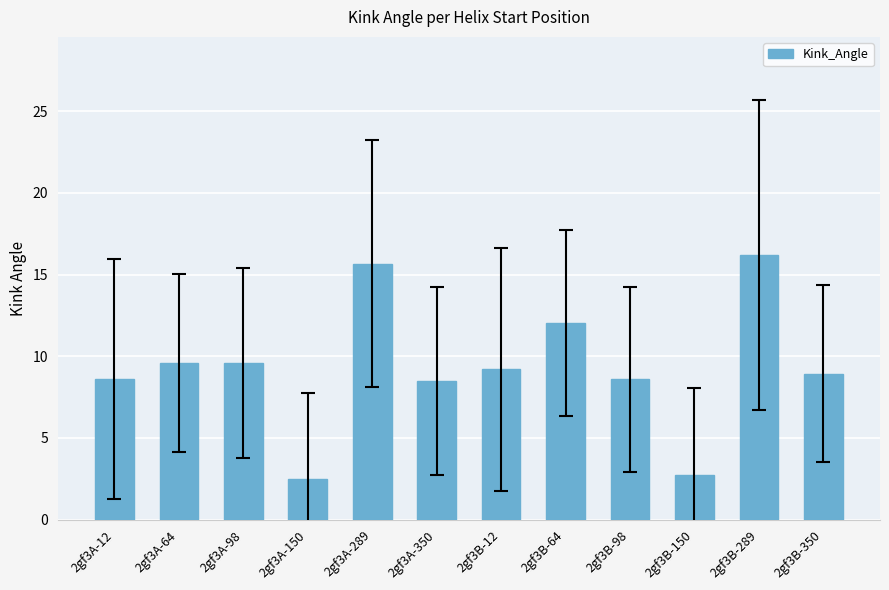

Which category has the lowest value across all series?

2gf3A-150